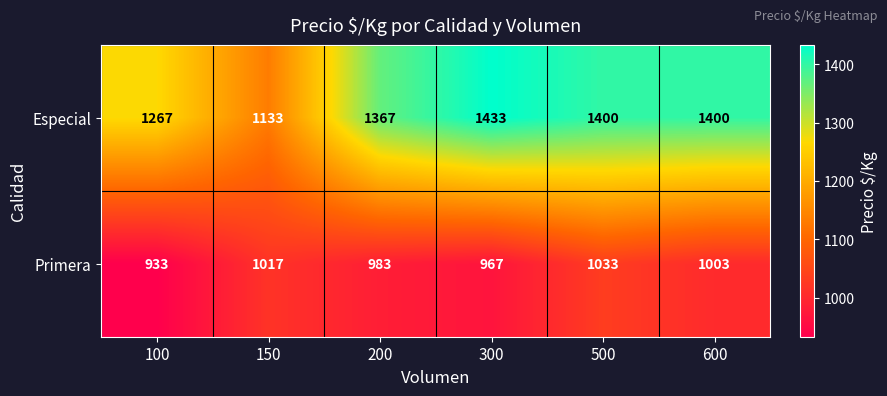

Reading left to right, list all the values displayed in this chart.

Especial: 100=1267	150=1133	200=1367	300=1433	500=1400	600=1400
Primera: 100=933	150=1017	200=983	300=967	500=1033	600=1003